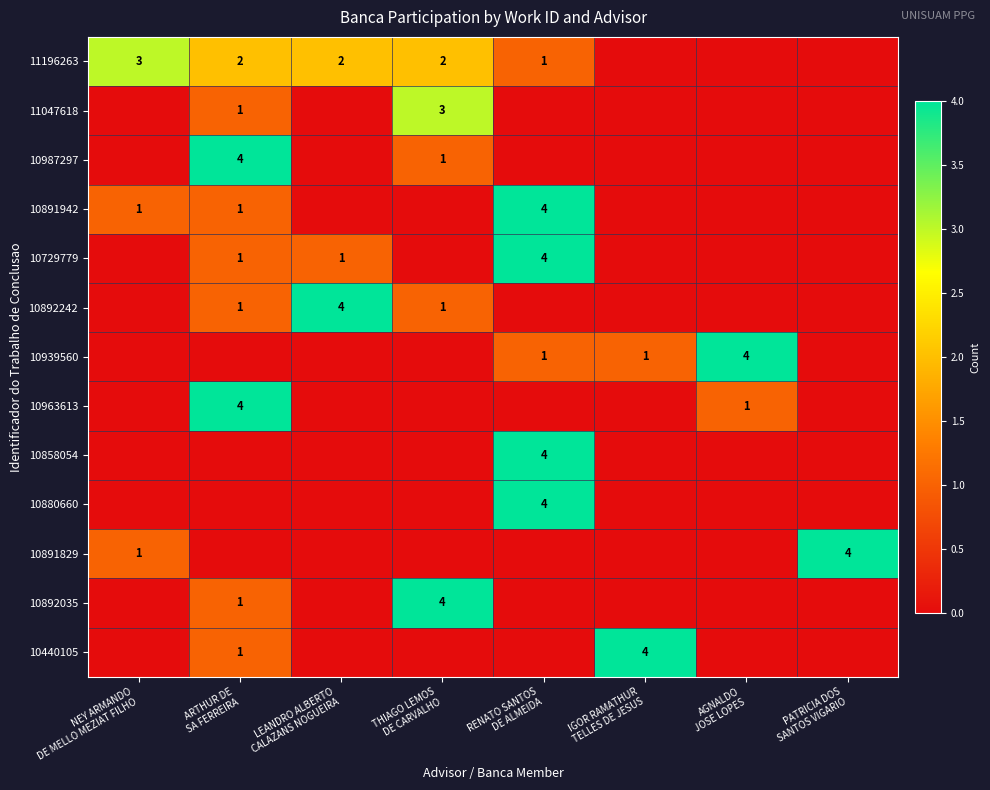

How many distinct data groups are displayed?

13